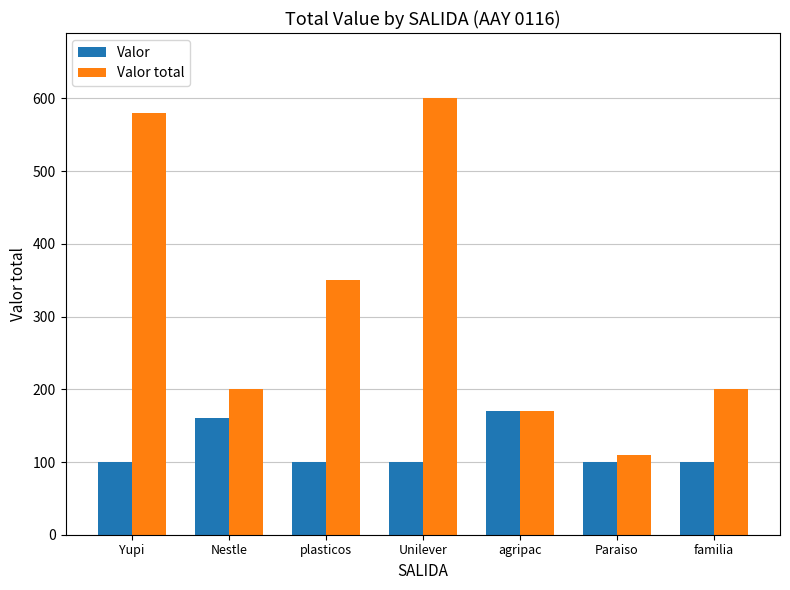

How many bars are there in total?

14